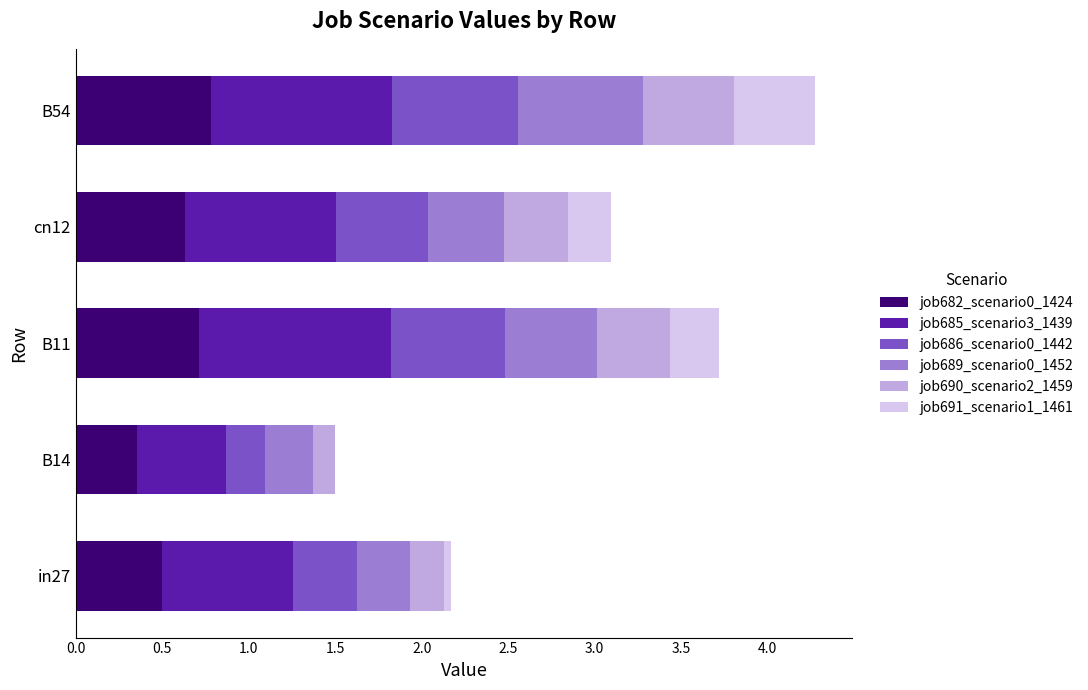

True or false: job682_scenario0_1424 has a value of 1.1 at B54.

False